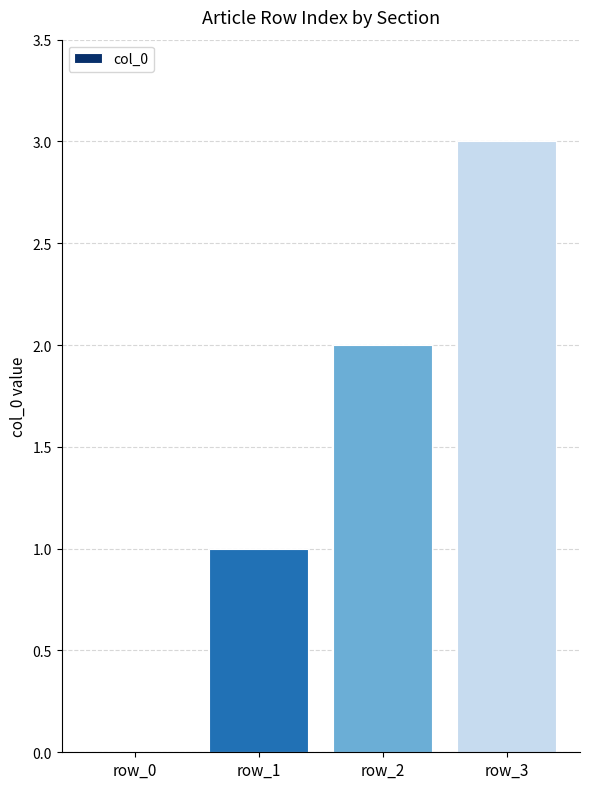

How many positive values are there?

3